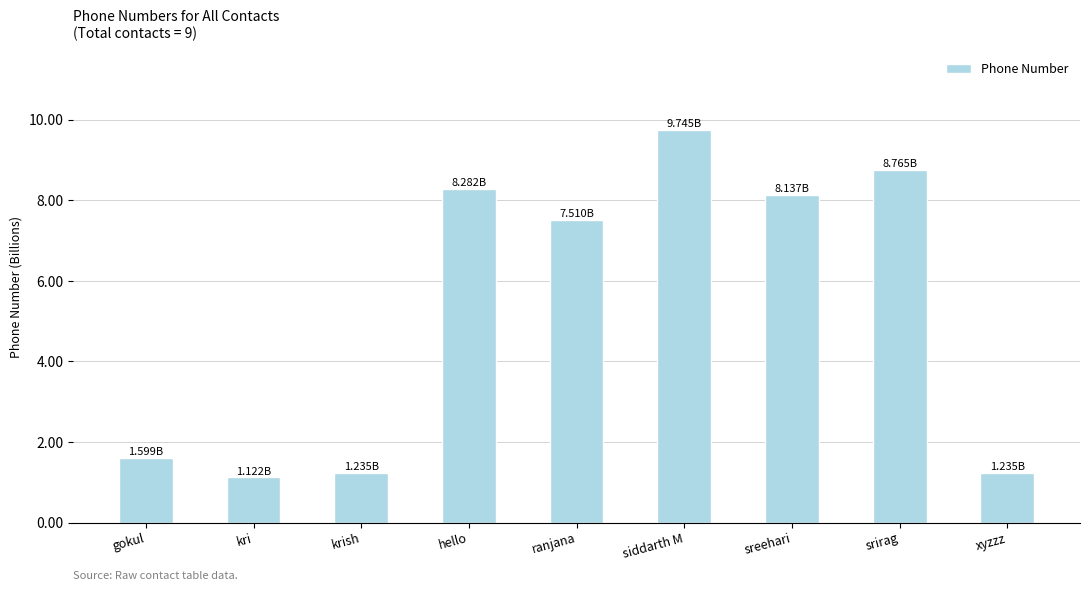

Reading left to right, transcribe all the data shown in this chart.

gokul=1.6	kri=1.1	krish=1.2	hello=8.3	ranjana=7.5	siddarth M=9.7	sreehari=8.1	srirag=8.8	xyzzz=1.2